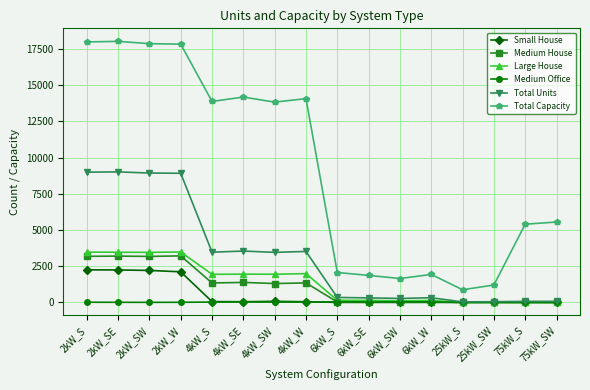

What is the spread (max minus min) of values at 4kW_S?

13854